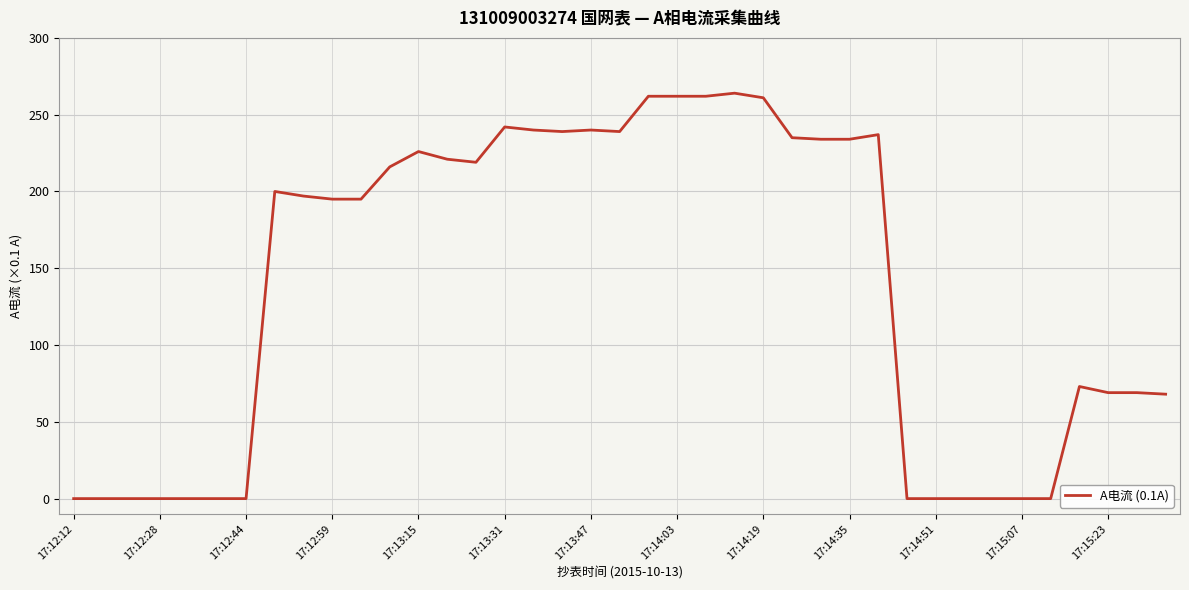

What is the difference between the maximum and minimum values?

264